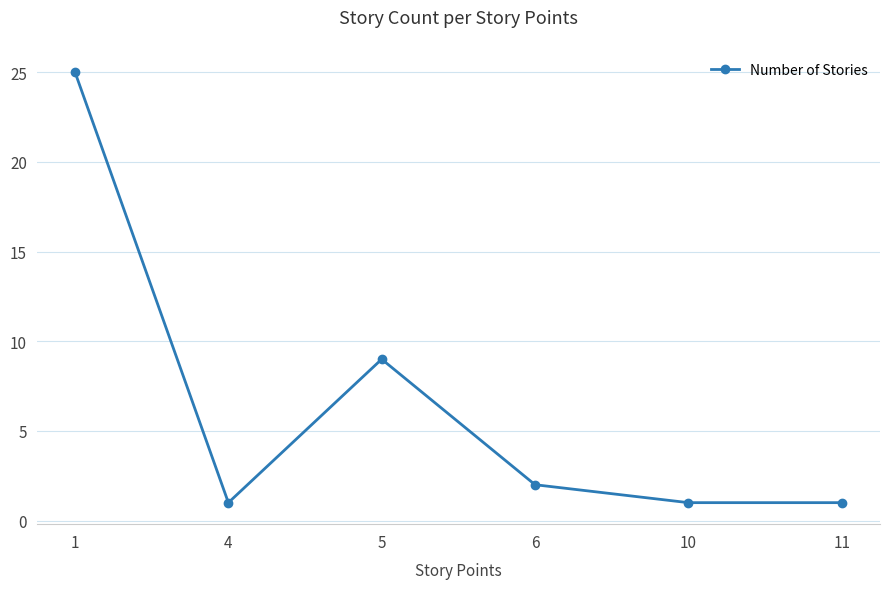

What is the greatest value displayed?

25